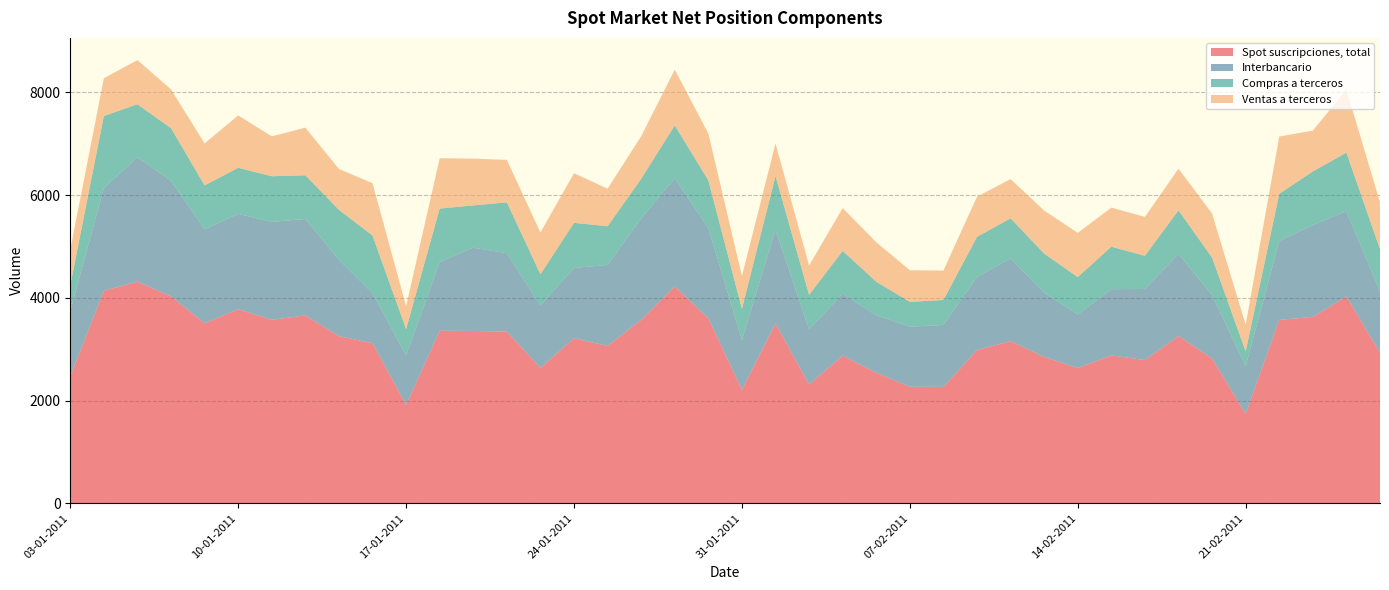

Reading right to left, transcribe all the data shown in this chart.

Spot suscripciones, total: 25-02-2011=2932	24-02-2011=4028	23-02-2011=3629	22-02-2011=3572	21-02-2011=1738	18-02-2011=2821	17-02-2011=3258	16-02-2011=2789	15-02-2011=2879	14-02-2011=2633	11-02-2011=2850	10-02-2011=3157	09-02-2011=2985	08-02-2011=2266	07-02-2011=2269	04-02-2011=2542	03-02-2011=2875	02-02-2011=2315	01-02-2011=3504	31-01-2011=2212	28-01-2011=3600	27-01-2011=4223	26-01-2011=3574	25-01-2011=3063	24-01-2011=3214	21-01-2011=2637	20-01-2011=3344	19-01-2011=3356	18-01-2011=3360	17-01-2011=1917	14-01-2011=3117	13-01-2011=3255	12-01-2011=3658	11-01-2011=3573	10-01-2011=3777	07-01-2011=3504	06-01-2011=4030	05-01-2011=4316	04-01-2011=4139	03-01-2011=2471
Interbancario: 25-02-2011=1190	24-02-2011=1656	23-02-2011=1790	22-02-2011=1535	21-02-2011=929	18-02-2011=1233	17-02-2011=1598	16-02-2011=1385	15-02-2011=1290	14-02-2011=1043	11-02-2011=1254	10-02-2011=1611	09-02-2011=1424	08-02-2011=1207	07-02-2011=1171	04-02-2011=1118	03-02-2011=1207	02-02-2011=1069	01-02-2011=1825	31-01-2011=967	28-01-2011=1759	27-01-2011=2106	26-01-2011=1973	25-01-2011=1579	24-01-2011=1369	21-01-2011=1217	20-01-2011=1526	19-01-2011=1622	18-01-2011=1338	17-01-2011=962	14-01-2011=975	13-01-2011=1488	12-01-2011=1879	11-01-2011=1908	10-01-2011=1859	07-01-2011=1830	06-01-2011=2250	05-01-2011=2422	04-01-2011=2002	03-01-2011=1272
Compras a terceros: 25-02-2011=826	24-02-2011=1145	23-02-2011=1044	22-02-2011=920	21-02-2011=289	18-02-2011=730	17-02-2011=849	16-02-2011=646	15-02-2011=828	14-02-2011=729	11-02-2011=758	10-02-2011=782	09-02-2011=779	08-02-2011=486	07-02-2011=483	04-02-2011=655	03-02-2011=834	02-02-2011=675	01-02-2011=1045	31-01-2011=607	28-01-2011=930	27-01-2011=1031	26-01-2011=773	25-01-2011=753	24-01-2011=879	21-01-2011=606	20-01-2011=991	19-01-2011=823	18-01-2011=1041	17-01-2011=512	14-01-2011=1123	13-01-2011=972	12-01-2011=851	11-01-2011=888	10-01-2011=898	07-01-2011=857	06-01-2011=1025	05-01-2011=1033	04-01-2011=1402	03-01-2011=502
Ventas a terceros: 25-02-2011=915	24-02-2011=1228	23-02-2011=794	22-02-2011=1116	21-02-2011=521	18-02-2011=859	17-02-2011=811	16-02-2011=758	15-02-2011=761	14-02-2011=861	11-02-2011=838	10-02-2011=764	09-02-2011=782	08-02-2011=573	07-02-2011=615	04-02-2011=769	03-02-2011=833	02-02-2011=571	01-02-2011=634	31-01-2011=638	28-01-2011=912	27-01-2011=1086	26-01-2011=828	25-01-2011=731	24-01-2011=966	21-01-2011=814	20-01-2011=827	19-01-2011=911	18-01-2011=981	17-01-2011=444	14-01-2011=1019	13-01-2011=796	12-01-2011=928	11-01-2011=777	10-01-2011=1020	07-01-2011=817	06-01-2011=755	05-01-2011=861	04-01-2011=734	03-01-2011=696